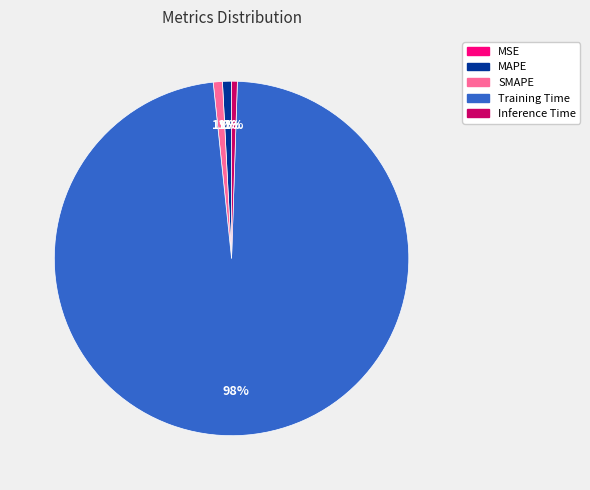

Between MAPE and Training Time, which is larger?

Training Time